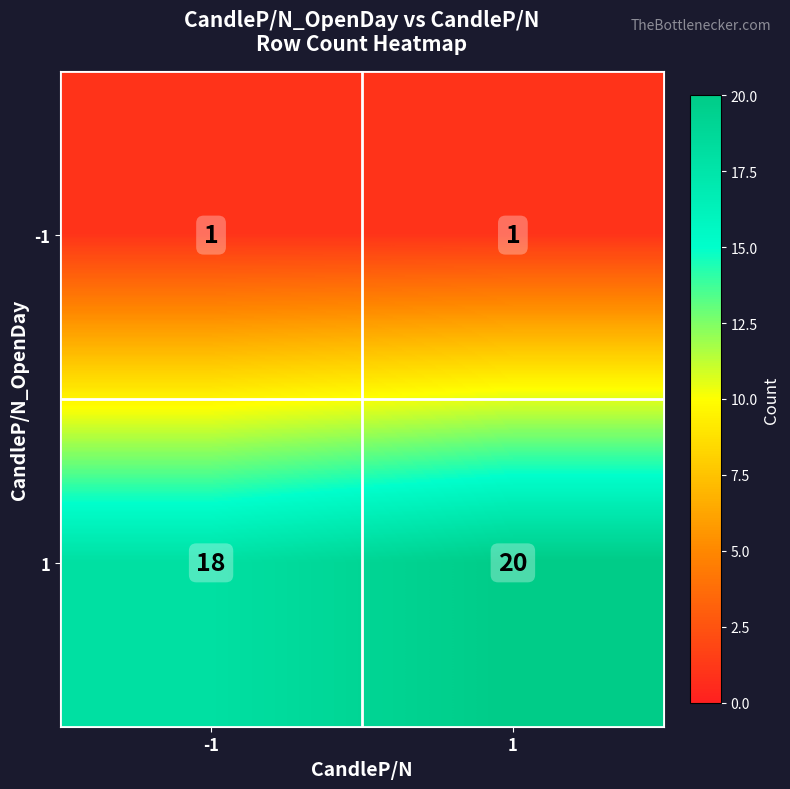

Reading left to right, list all the values displayed in this chart.

-1: 1	1
1: 18	20